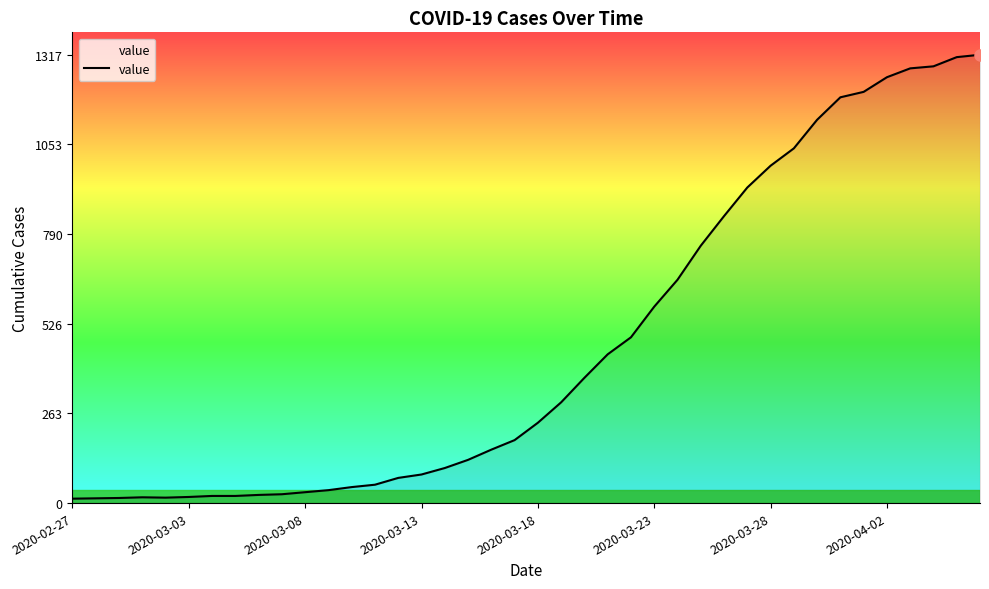

What is the difference between the maximum and minimum values?

1304